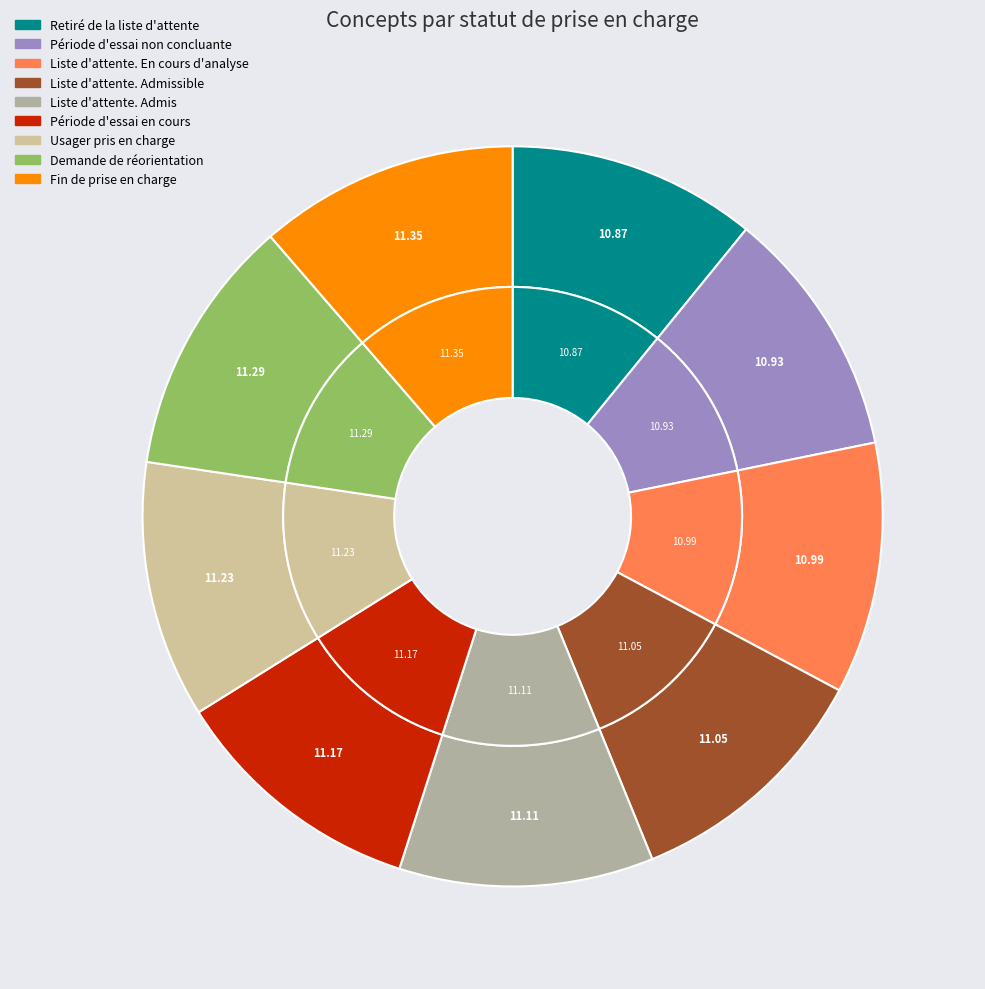

How much of the chart is everything except Usager pris en charge?

88.8%